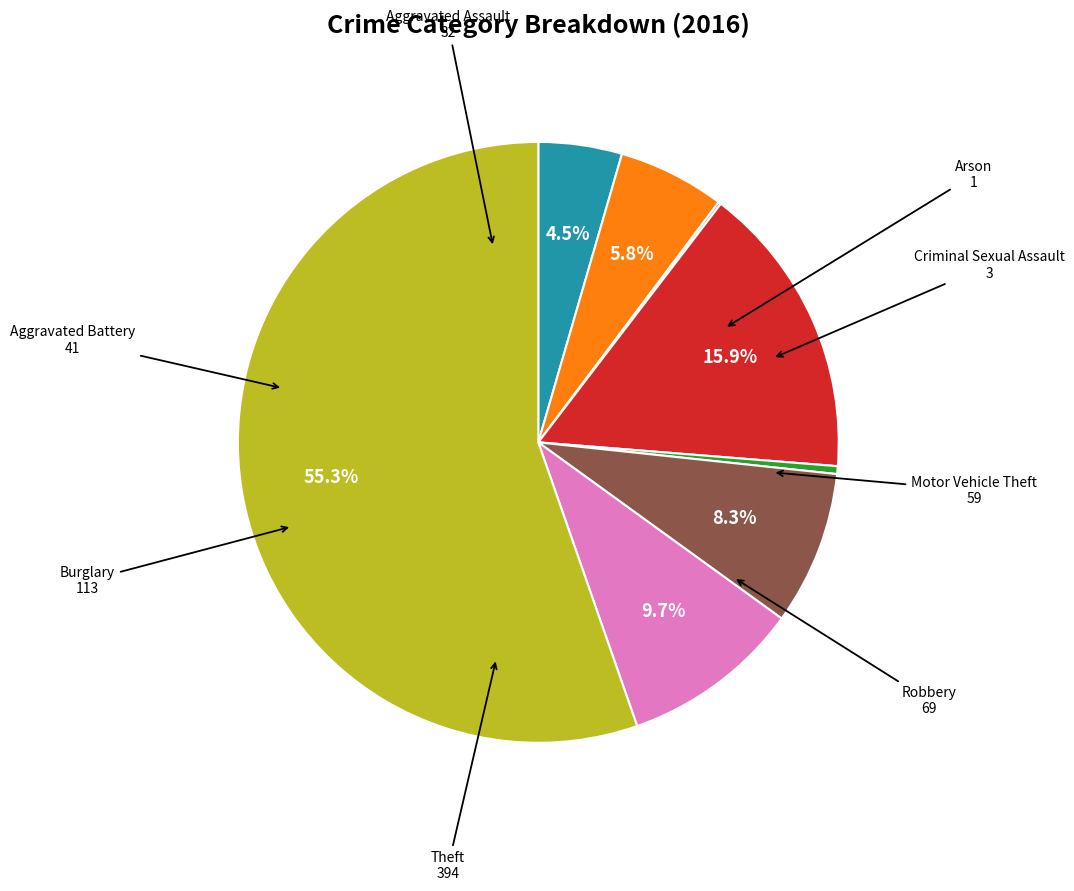

Is there any slice that represents more than half of the pie?

Yes